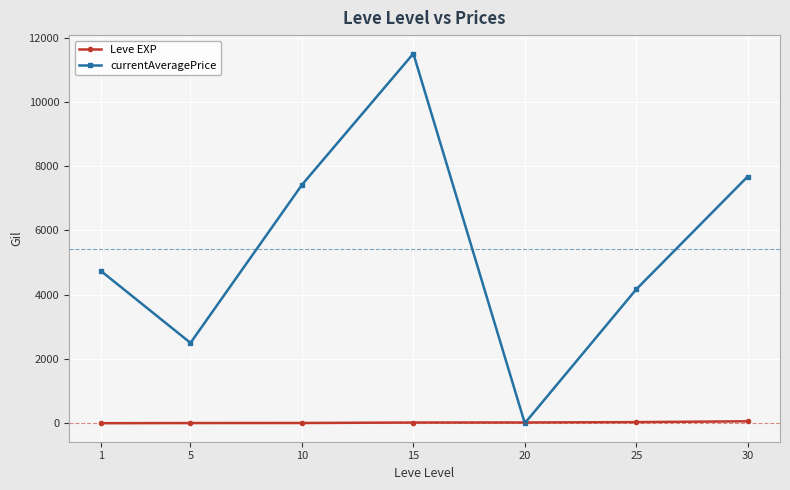

What are all the series names shown in the legend?

Leve EXP, currentAveragePrice